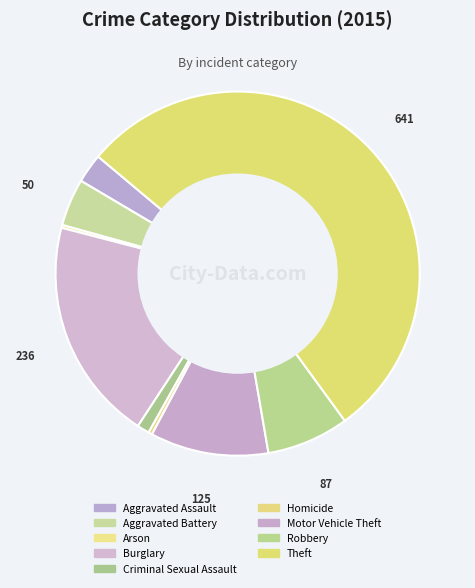

True or false: Aggravated Battery accounts for 14% of the total.

False